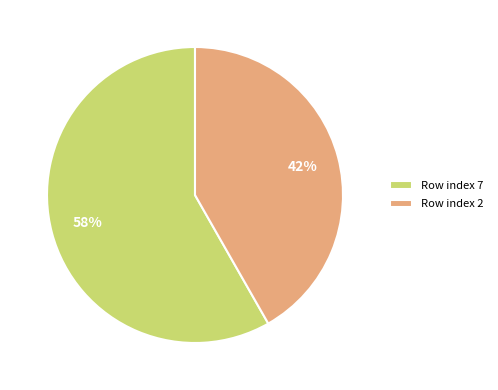

How many slices are in this pie chart?

2